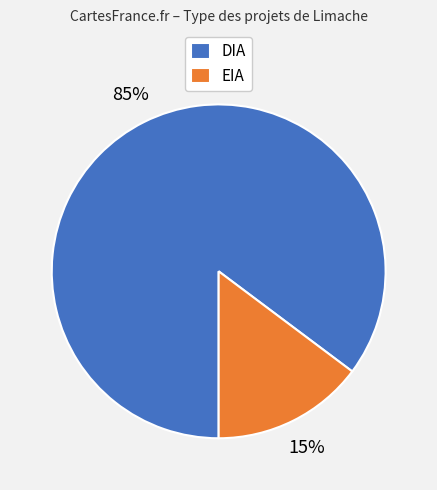

Rank the categories by value from highest to lowest.

DIA, EIA